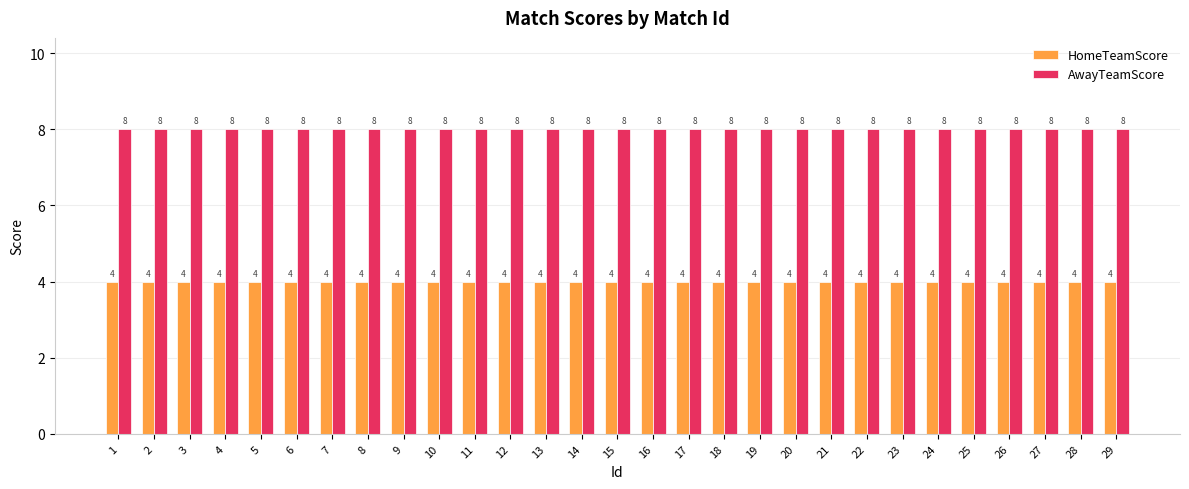

How many distinct data groups are displayed?

2